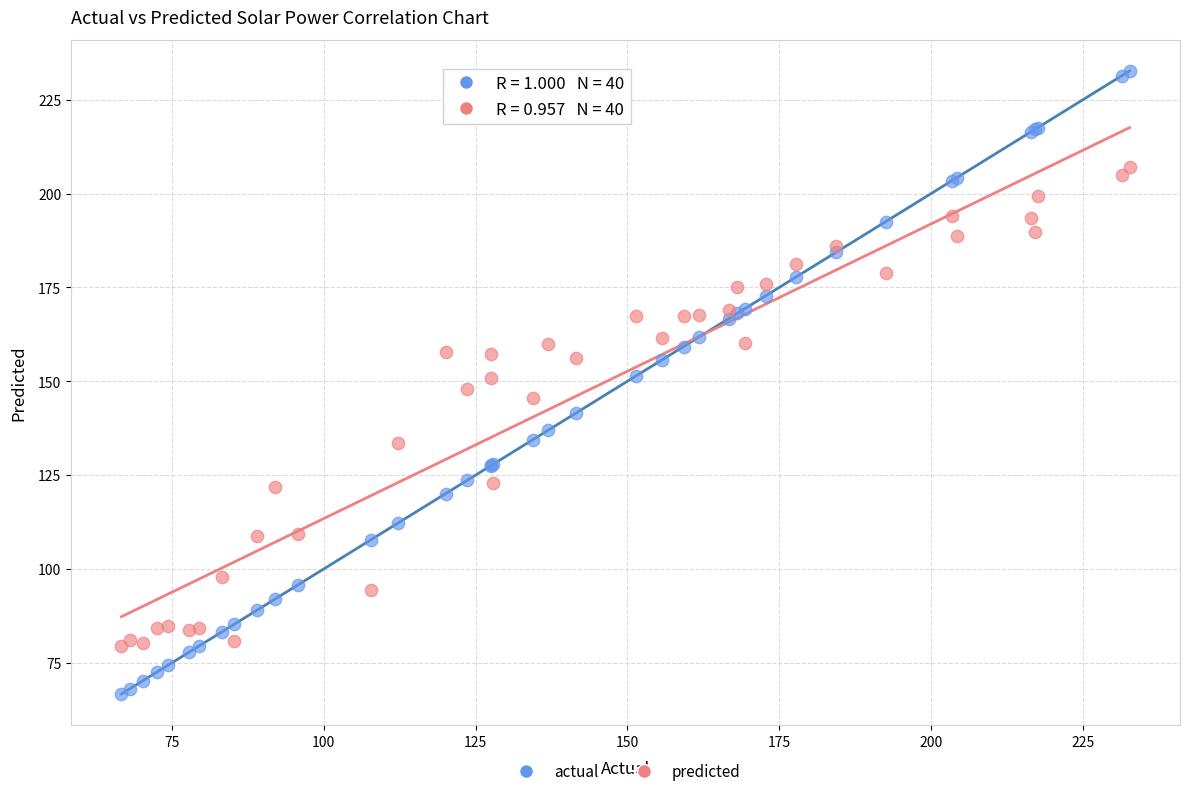

Which series has the largest Y range (max minus min)?

actual